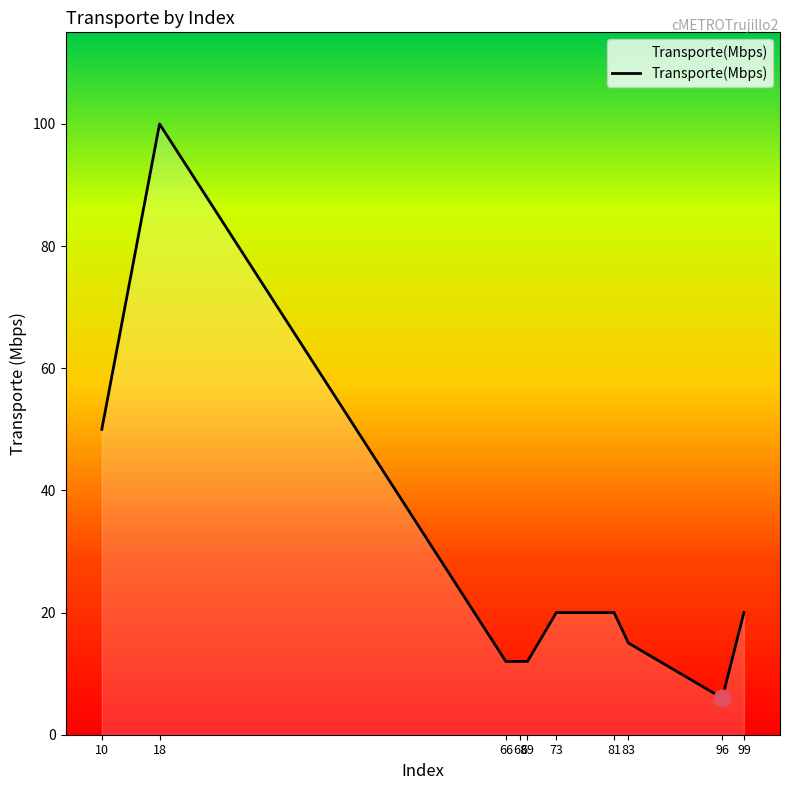

How many lines are shown in the chart?

1